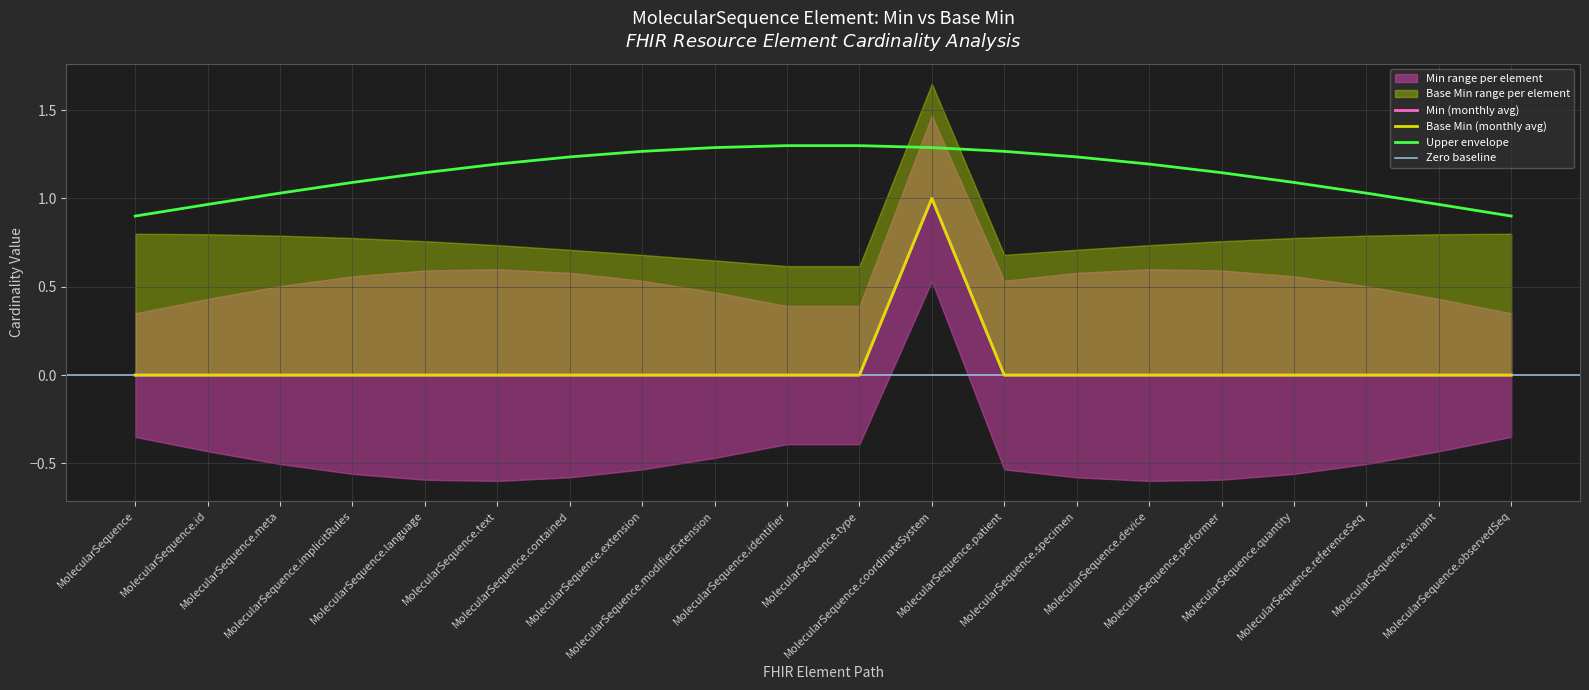

How many interior local peaks does the Base Min series have?

1